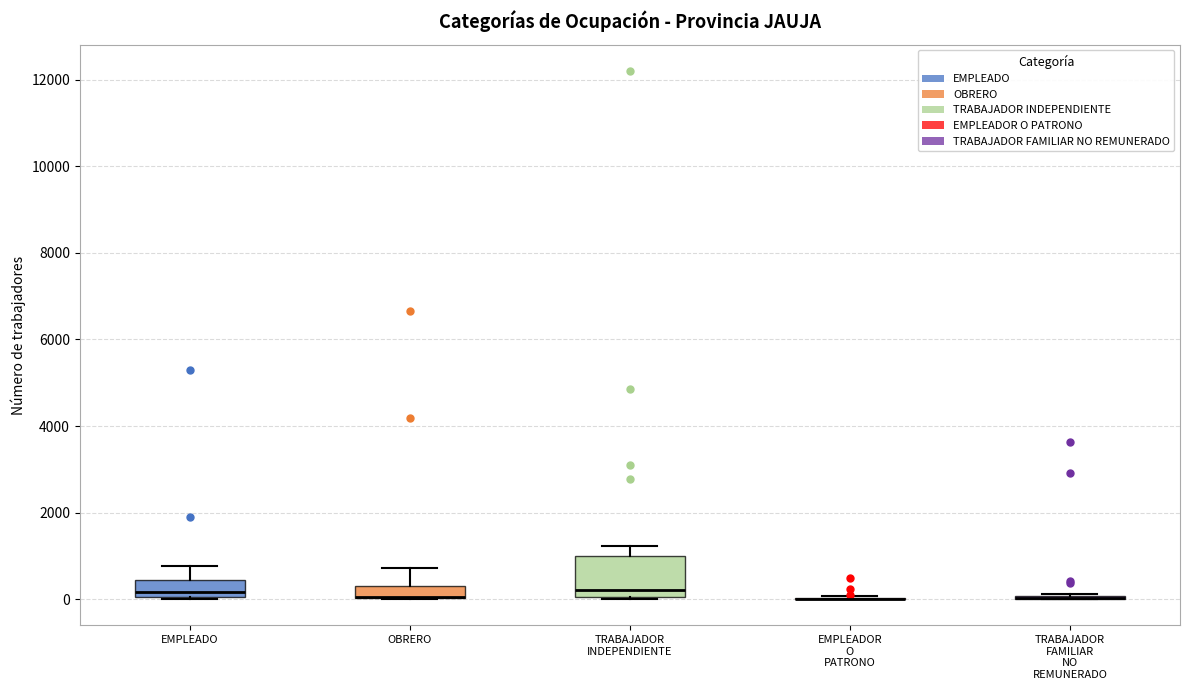

Comparing the boxes themselves (not the whiskers), which one is the tallest?

TRABAJADOR INDEPENDIENTE